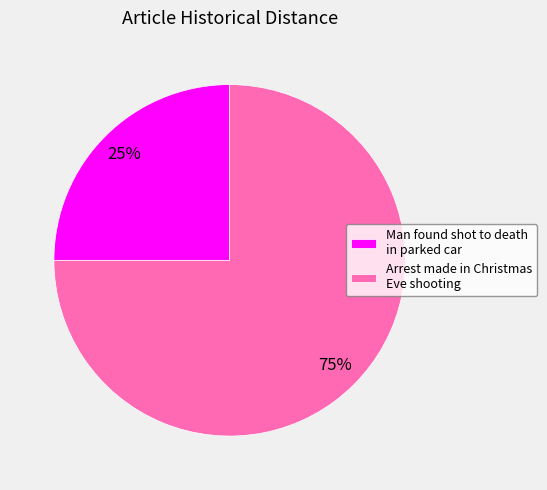

Which category has the smallest portion of the pie?

Man found shot to death in parked car